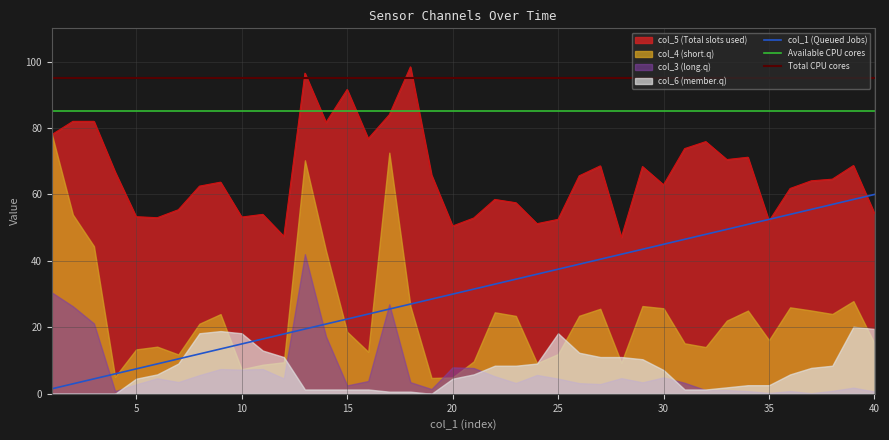

The value of col_1 (Queued Jobs) at 5 is 7.5. True or false?

True